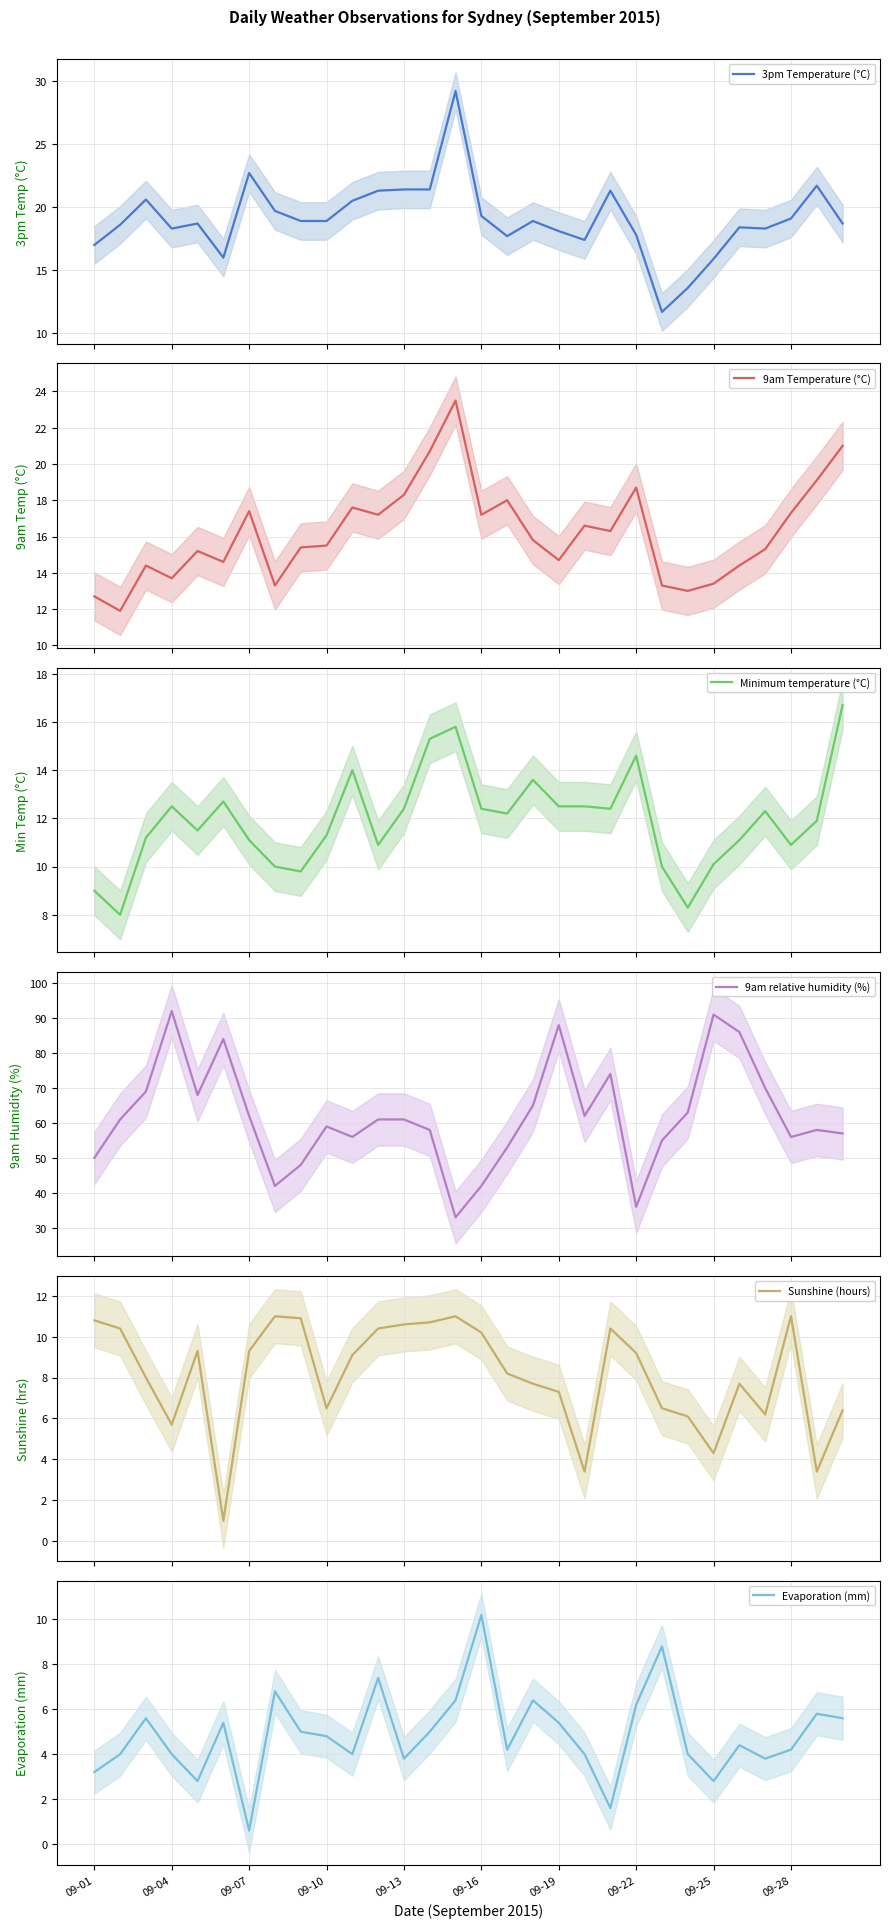

What is the average value of the Minimum temperature (°C) series?

11.9